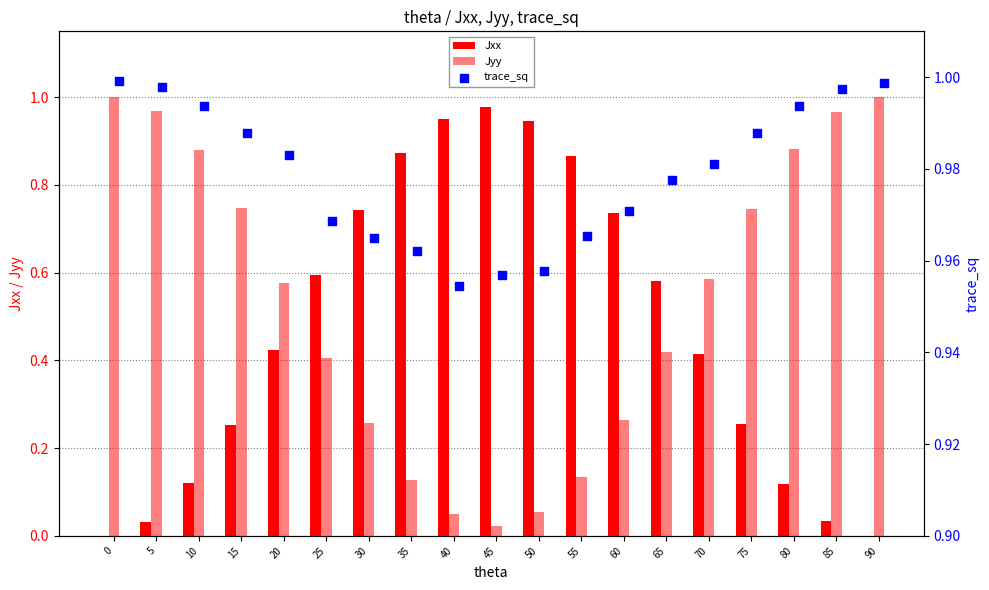

What is the total value across all series at 40?

2.0